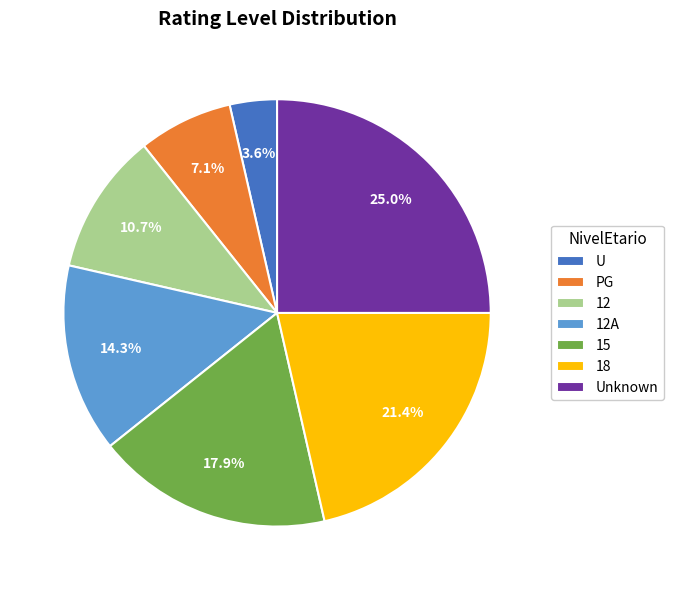

Does any single category account for the majority?

No